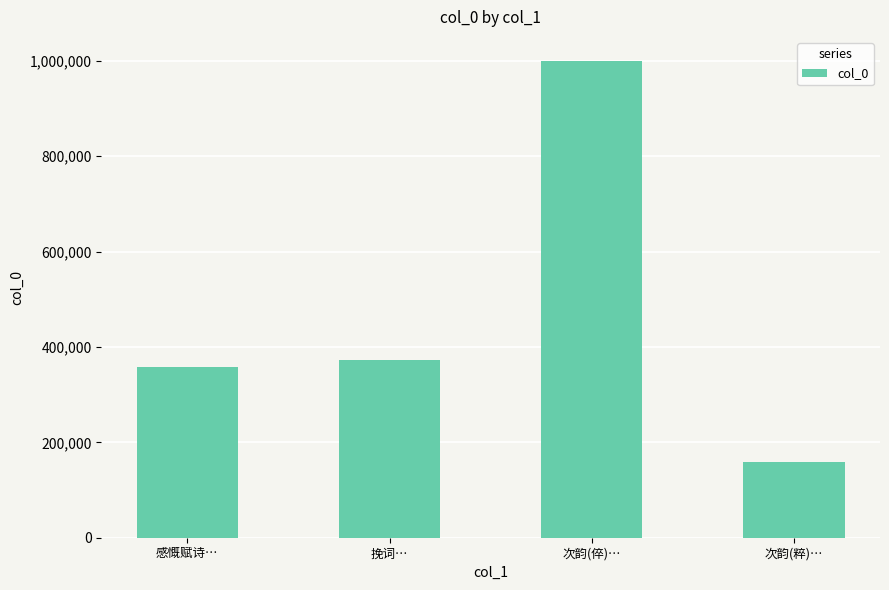

The chart shows a value of 93833 at 次韵(粹)…. True or false?

False